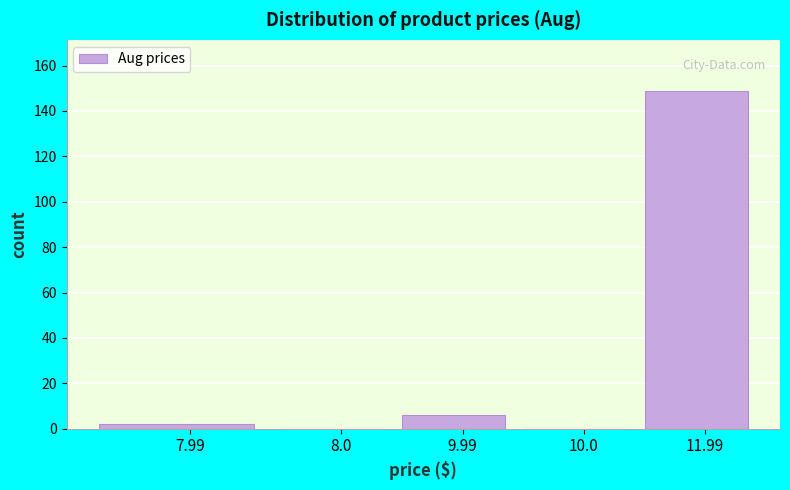

Reading left to right, list all the values displayed in this chart.

7.99=2	8.0=0	9.99=6	10.0=0	11.99=149